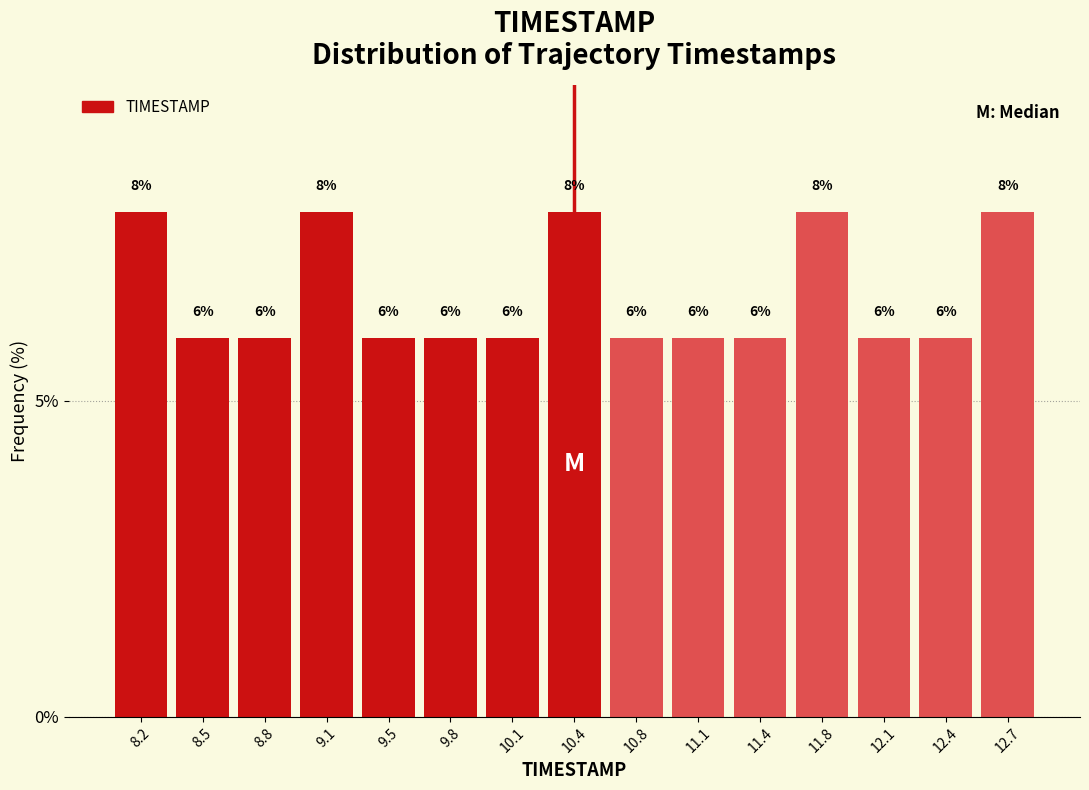

Reading left to right, transcribe this chart: for each bar, give the range it covers on the x-axis and its height. The bar edges are not printed on the chart, so give them approximately, as read against the axis.

8.00 to 8.35: 8
8.35 to 8.65: 6
8.65 to 9.00: 6
9.00 to 9.30: 8
9.30 to 9.65: 6
9.65 to 9.95: 6
9.95 to 10.30: 6
10.30 to 10.60: 8
10.60 to 10.95: 6
10.95 to 11.25: 6
11.25 to 11.60: 6
11.60 to 11.90: 8
11.90 to 12.25: 6
12.25 to 12.55: 6
12.55 to 12.90: 8